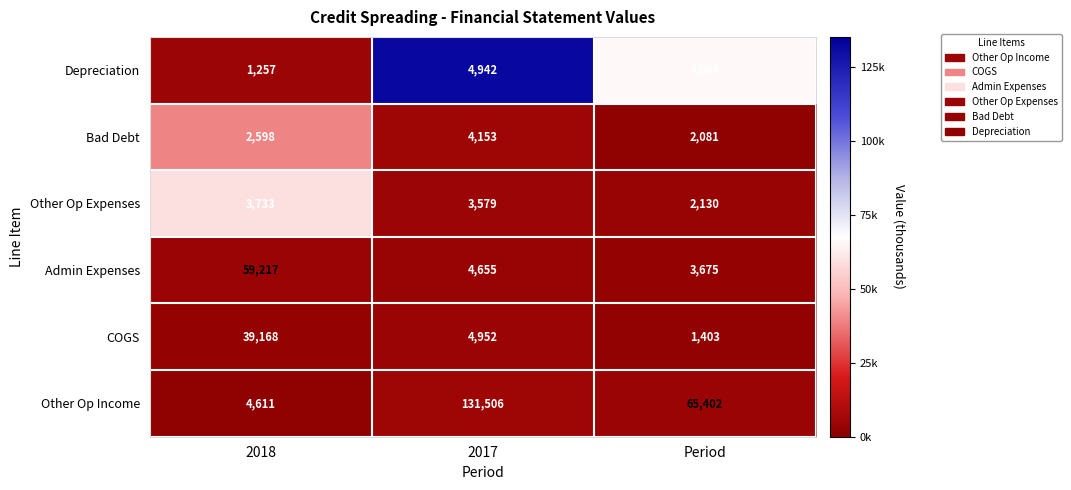

What is the minimum value shown in the chart?

1257